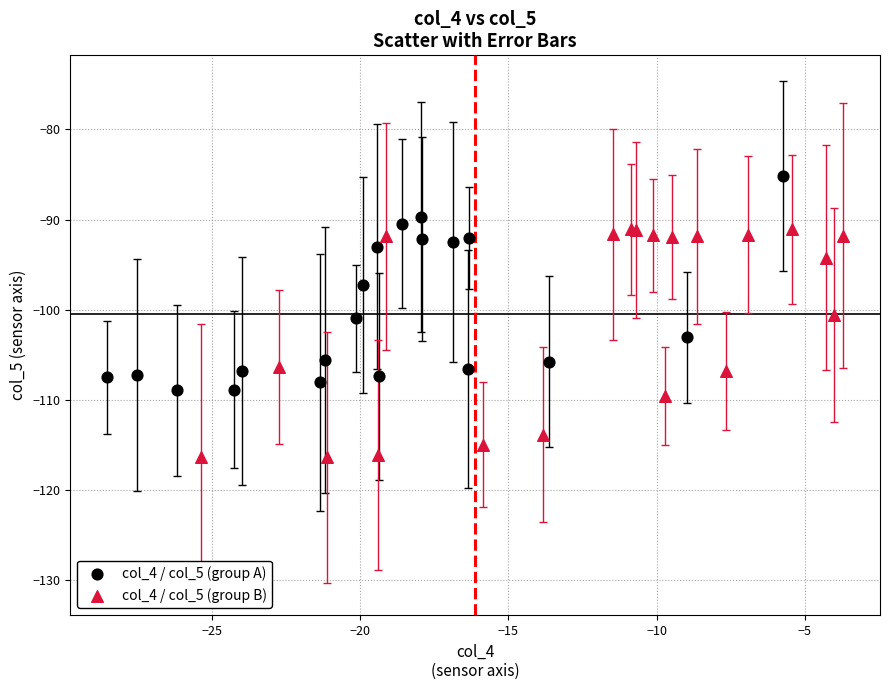

Which series has the widest spread of Y values?

col_4 / col_5 (group B)